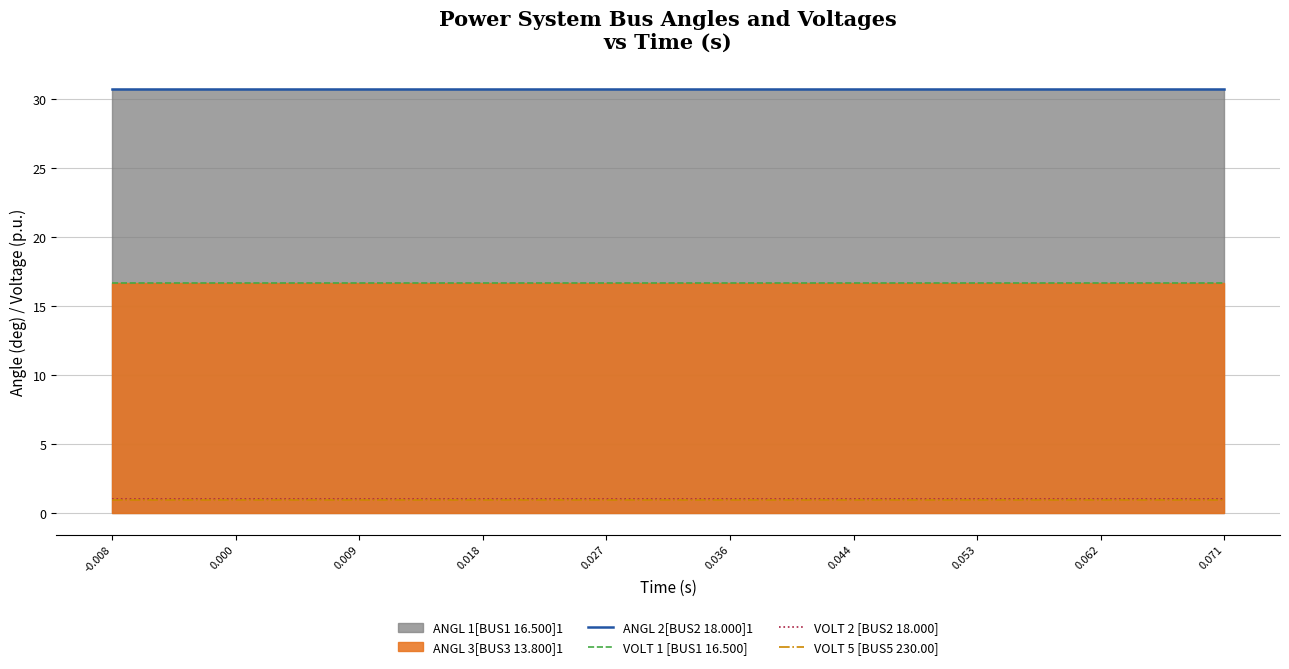

What is the value of the ANGL 2[BUS2 18.000]1 point at the 3rd from the left?

30.7